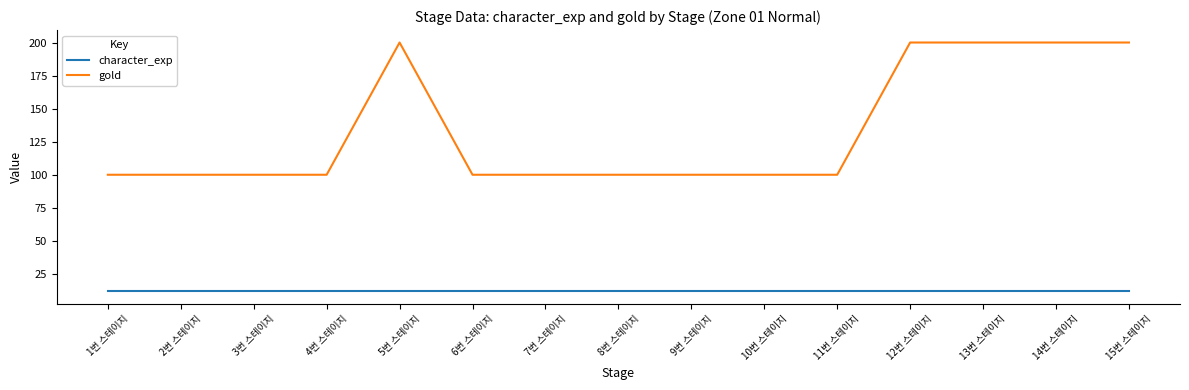

What is the lowest value of the gold series?

100